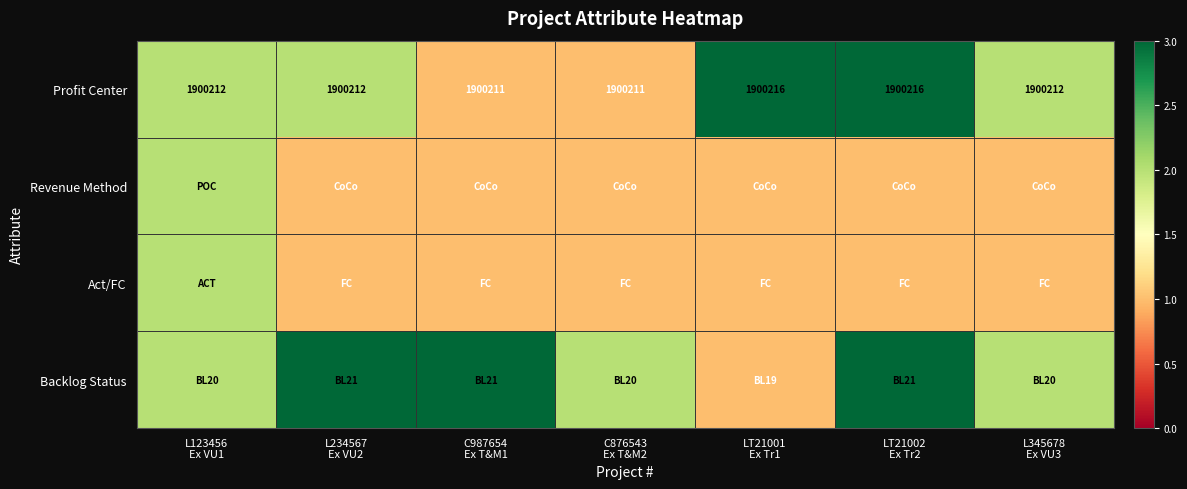

What is the difference between the second highest and minimum values in the Profit Center series?

5